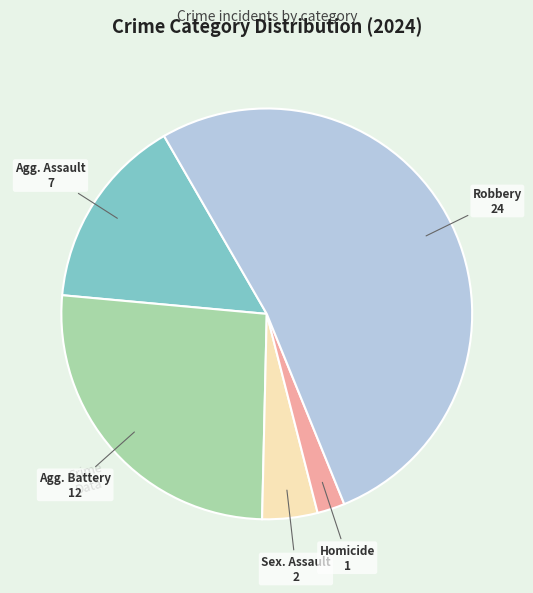

Does any single category account for the majority?

Yes